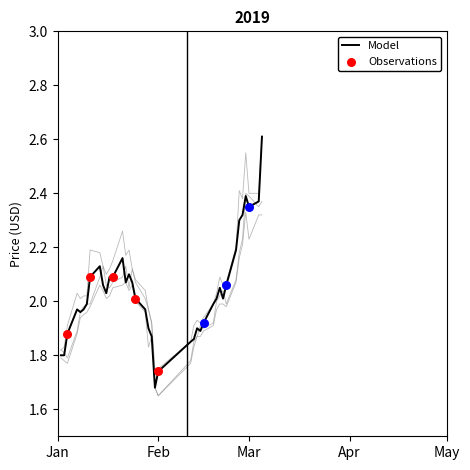

What is the maximum value for Model?

2.6